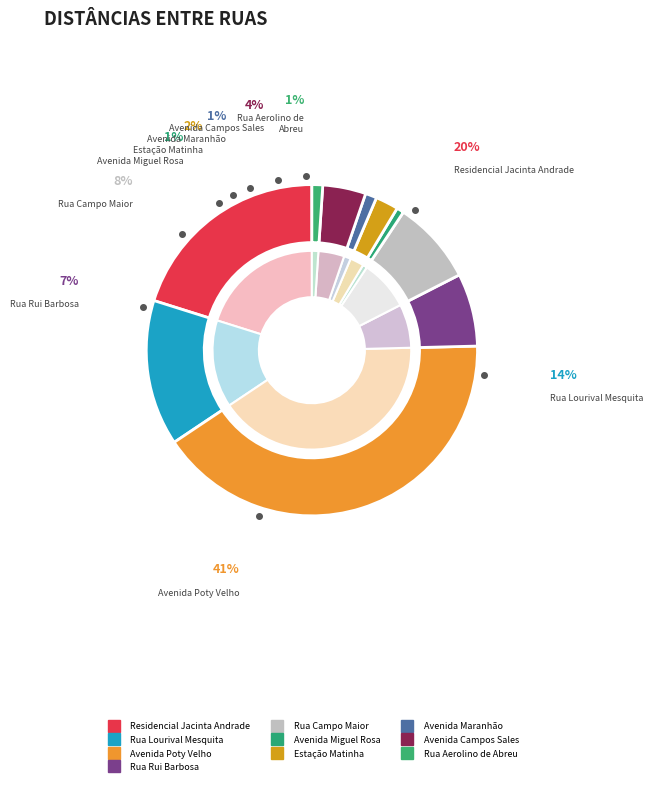

Approximately how many times larger is the value at Estação Matinha compared to Rua Campo Maior?

0.3